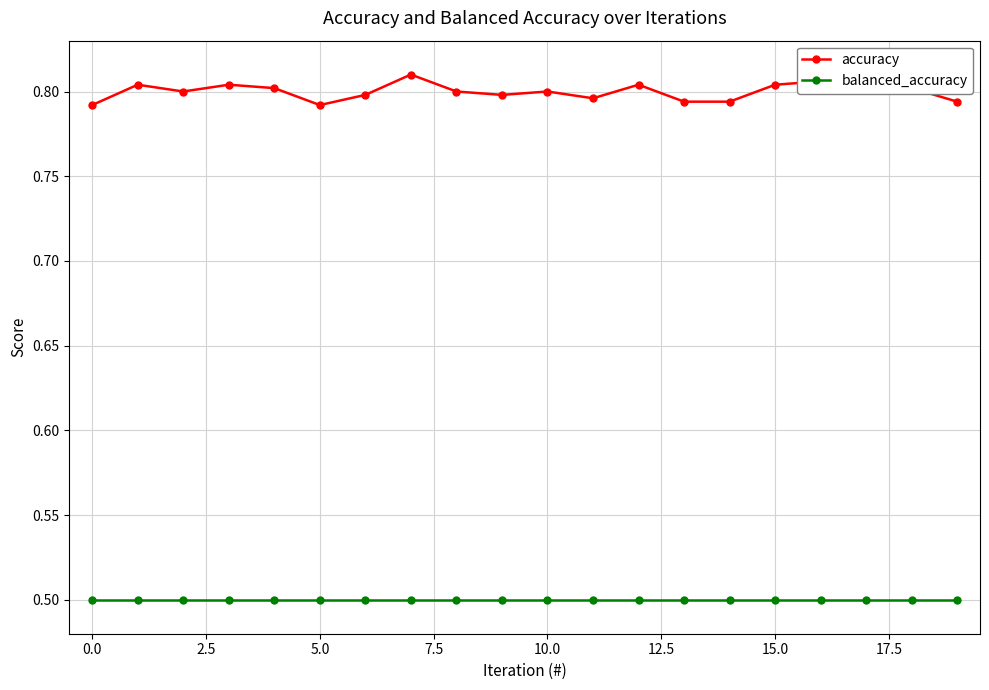

What value does the accuracy series have at 15.0?

0.8